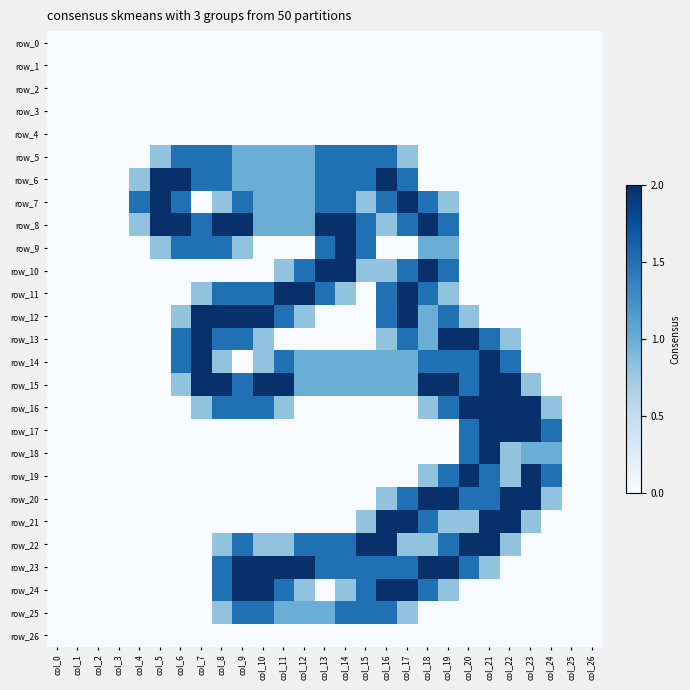

Which has a higher value, col_2 or col_24?

col_2